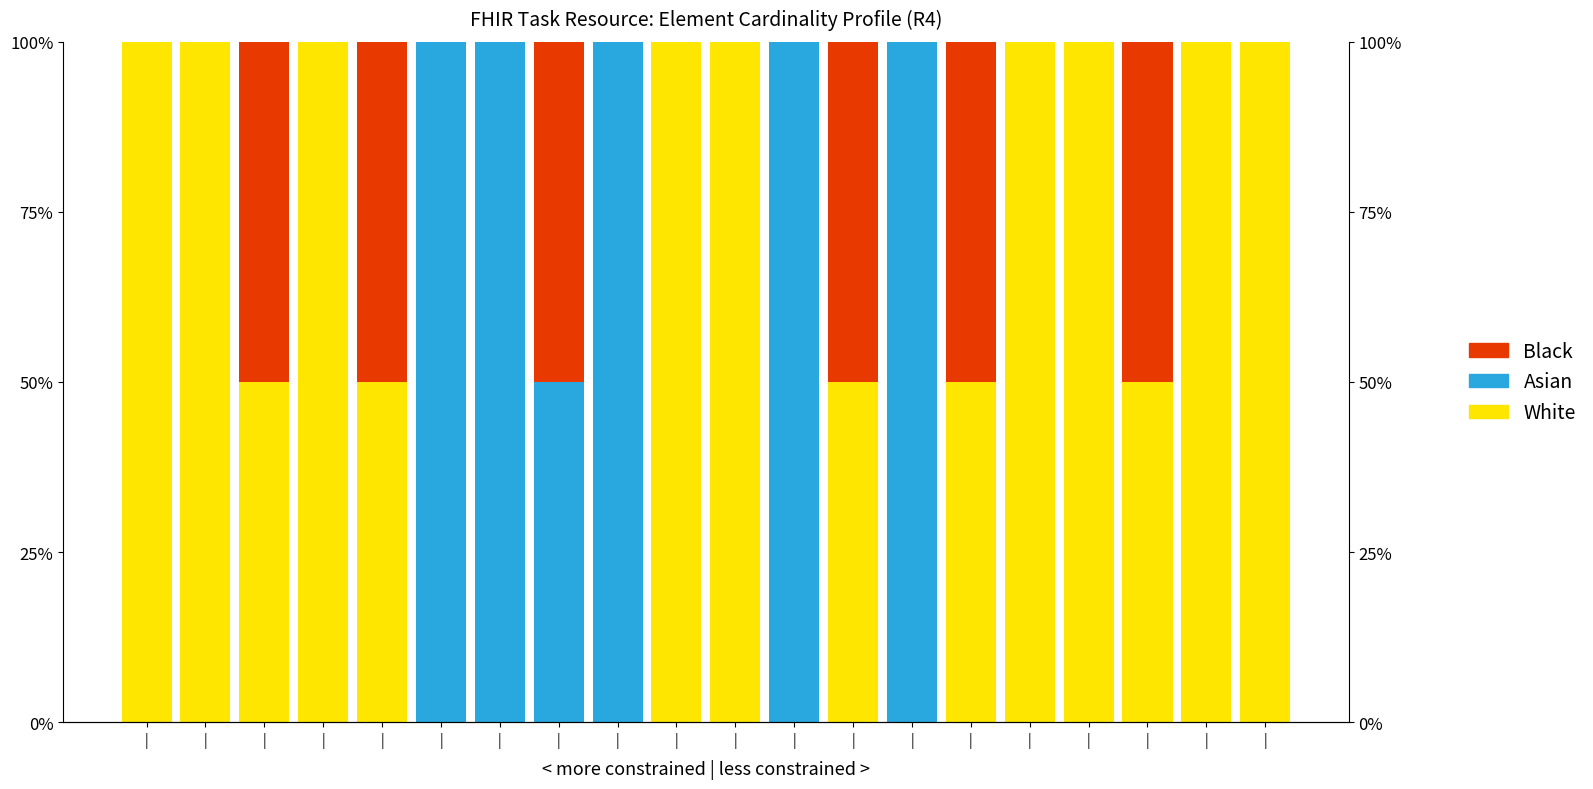

True or false: White has a value of 0.0 at |.

True